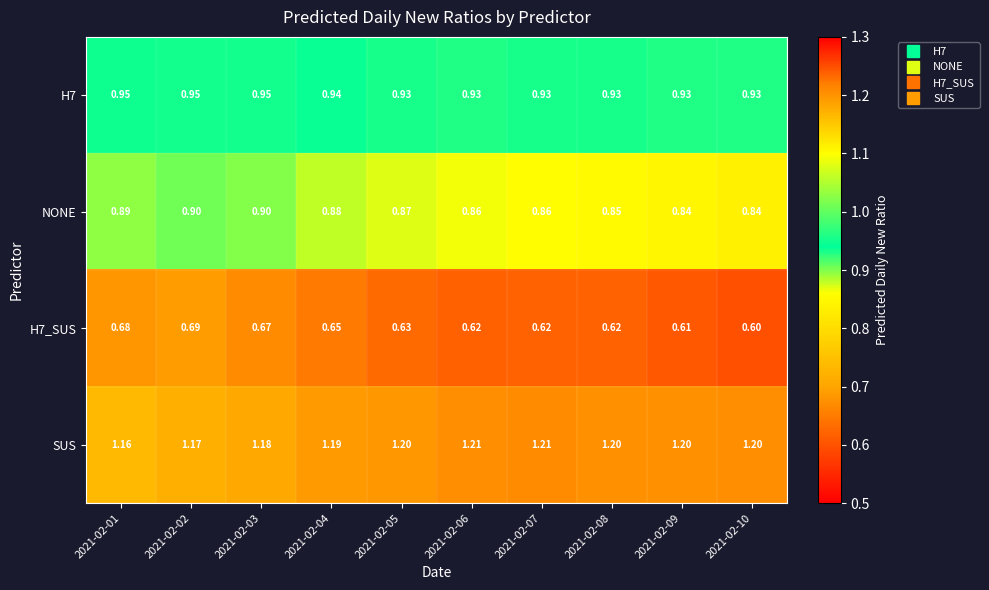

Which series has the largest total across all categories?

SUS